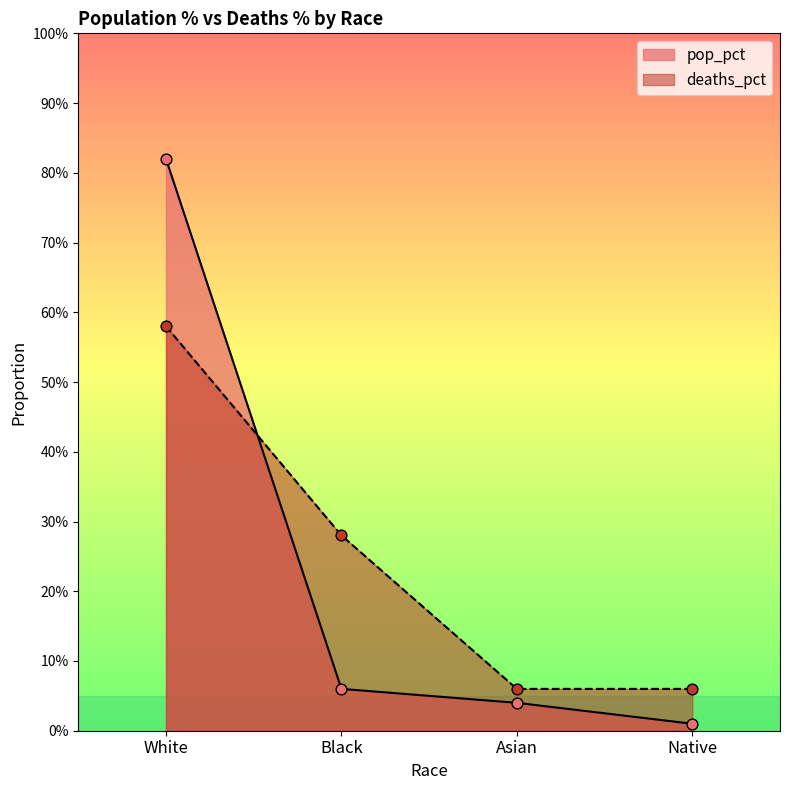

At which category is the sum across all series the highest?

White